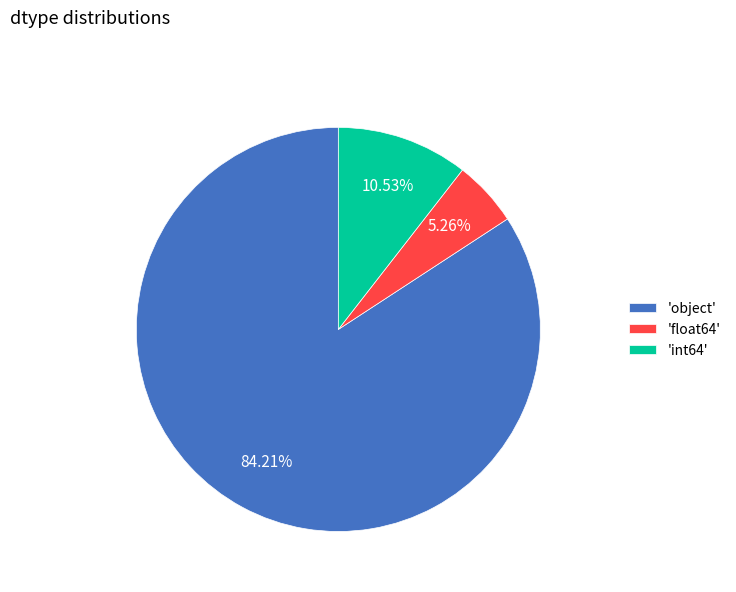

Rank the categories by value from highest to lowest.

'object', 'int64', 'float64'